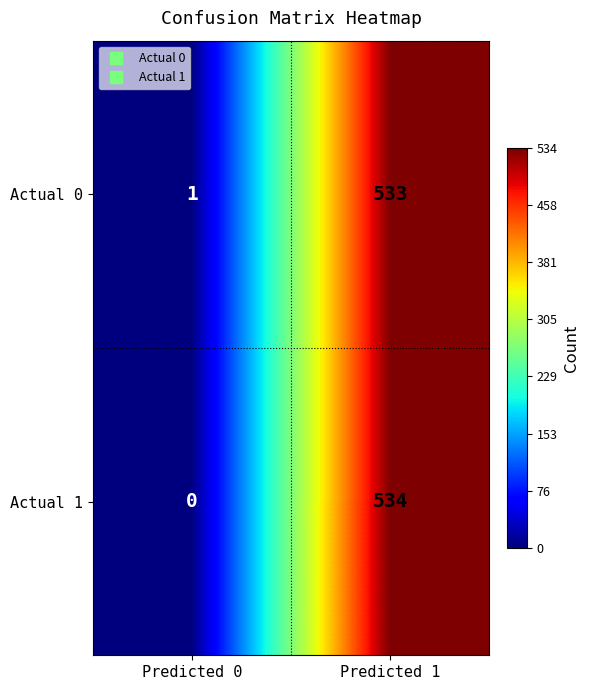

What is the maximum value shown in the chart?

534